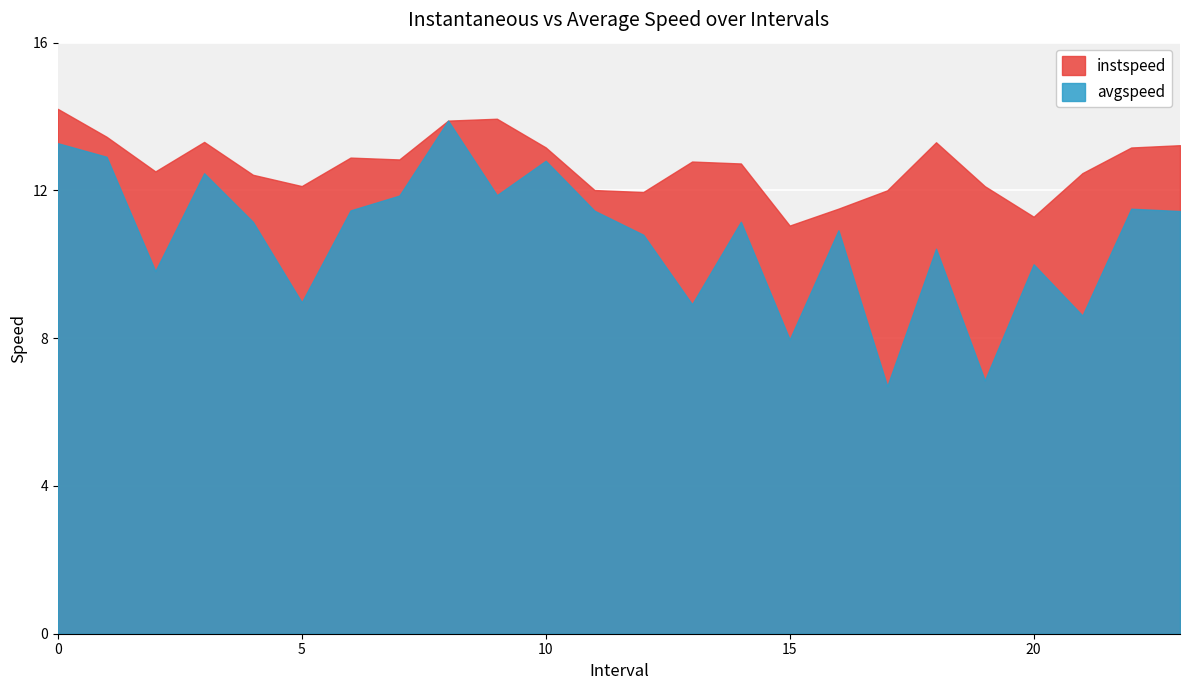

True or false: instspeed and avgspeed intersect in this chart.

False